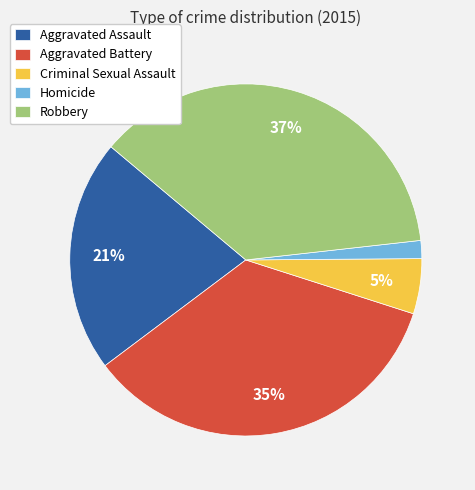

Is the sum of Aggravated Battery and Criminal Sexual Assault greater than half?

No